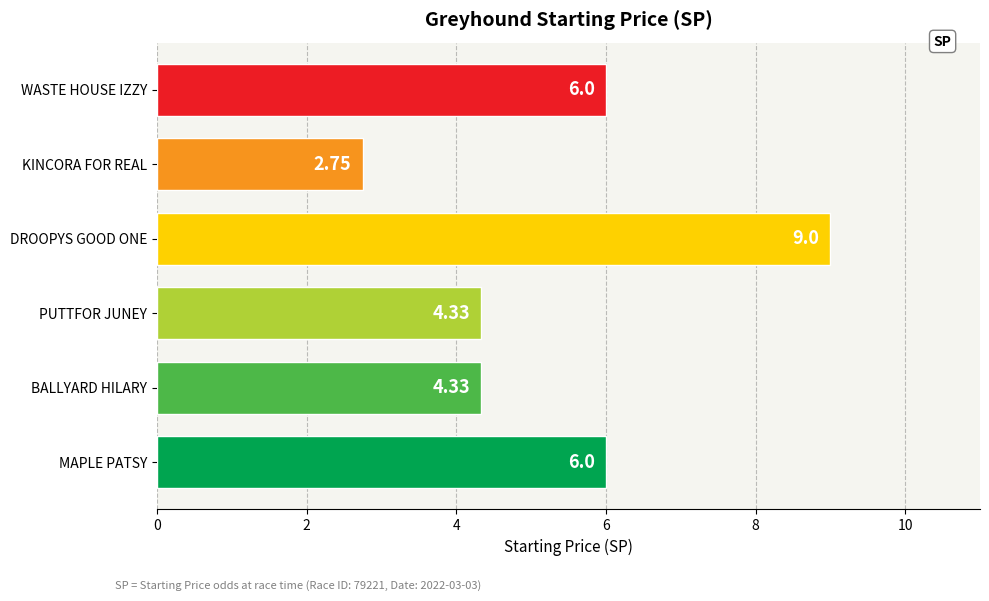

At which category does the chart reach its peak across all series?

DROOPYS GOOD ONE